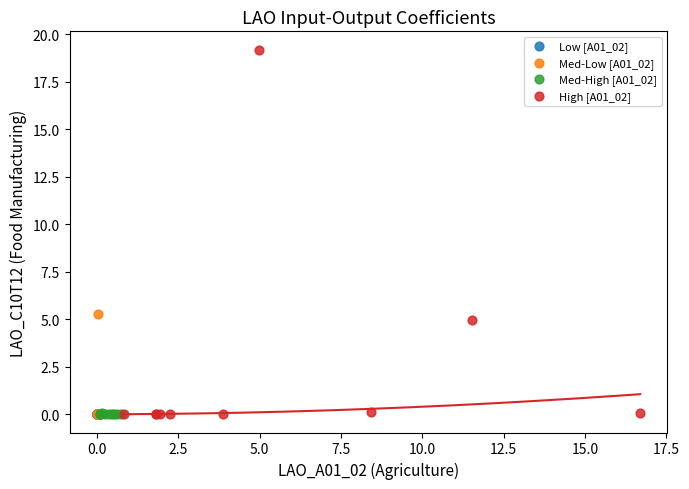

Which series has the largest Y range (max minus min)?

High [A01_02]